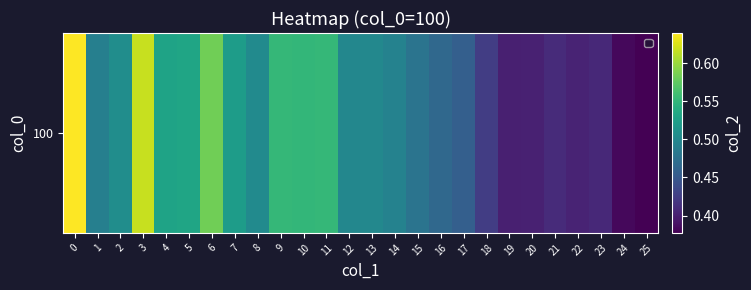

The chart shows a value of 0.3 at 22. True or false?

False